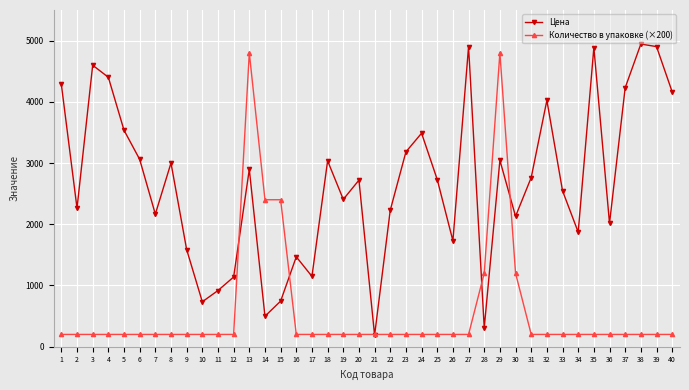

At which category does Цена reach its first local peak?

3